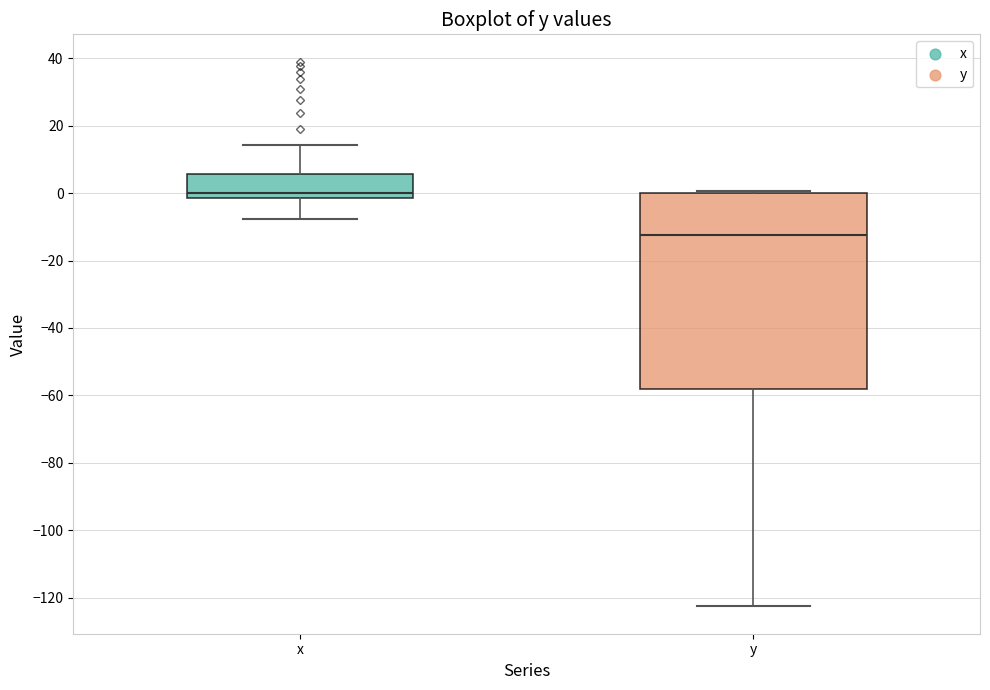

Which box's median line is the lowest?

y